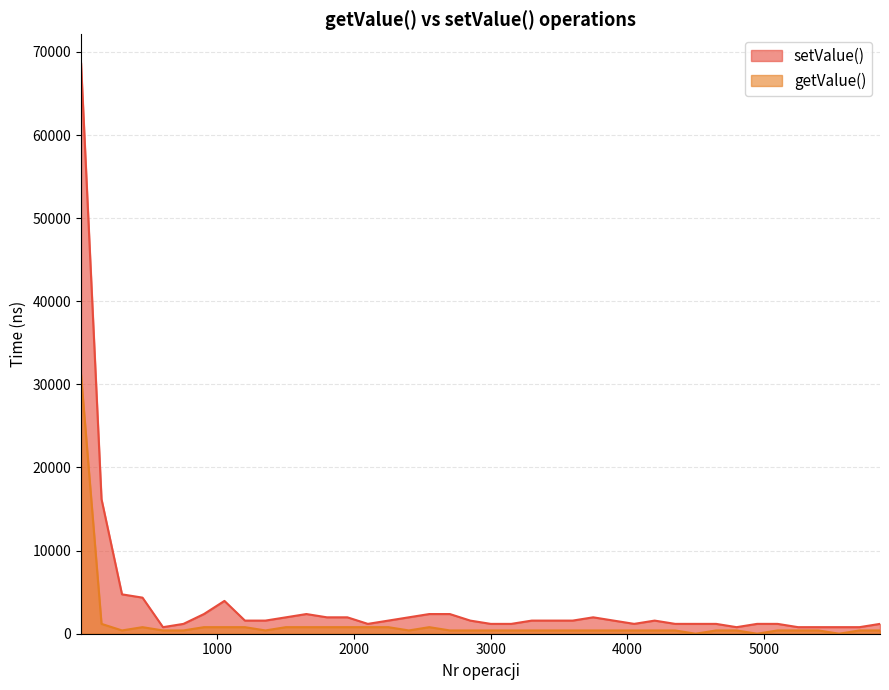

In getValue(), how many points are higher than both neighbors (excluding endpoints)?

5